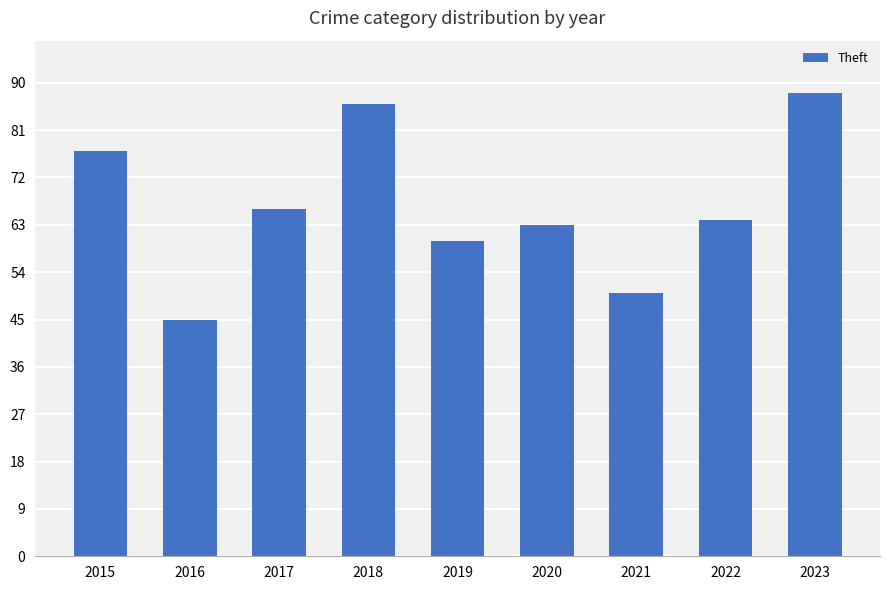

Read the value at 2016.

45